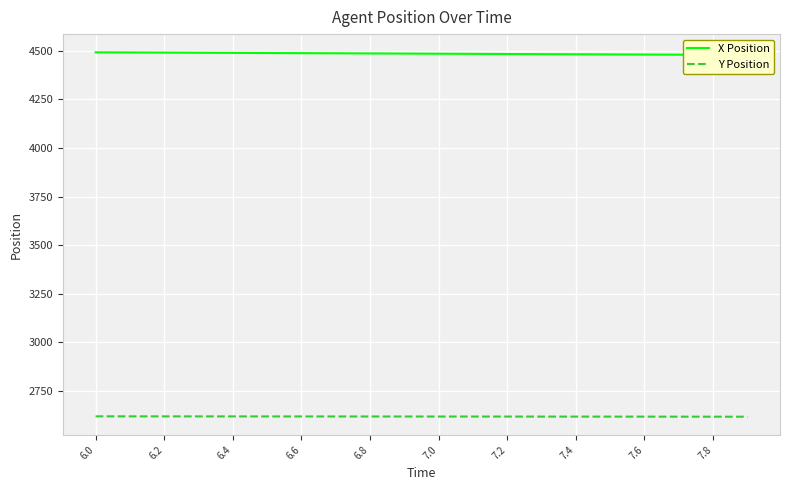

Count the number of data series in this chart.

2